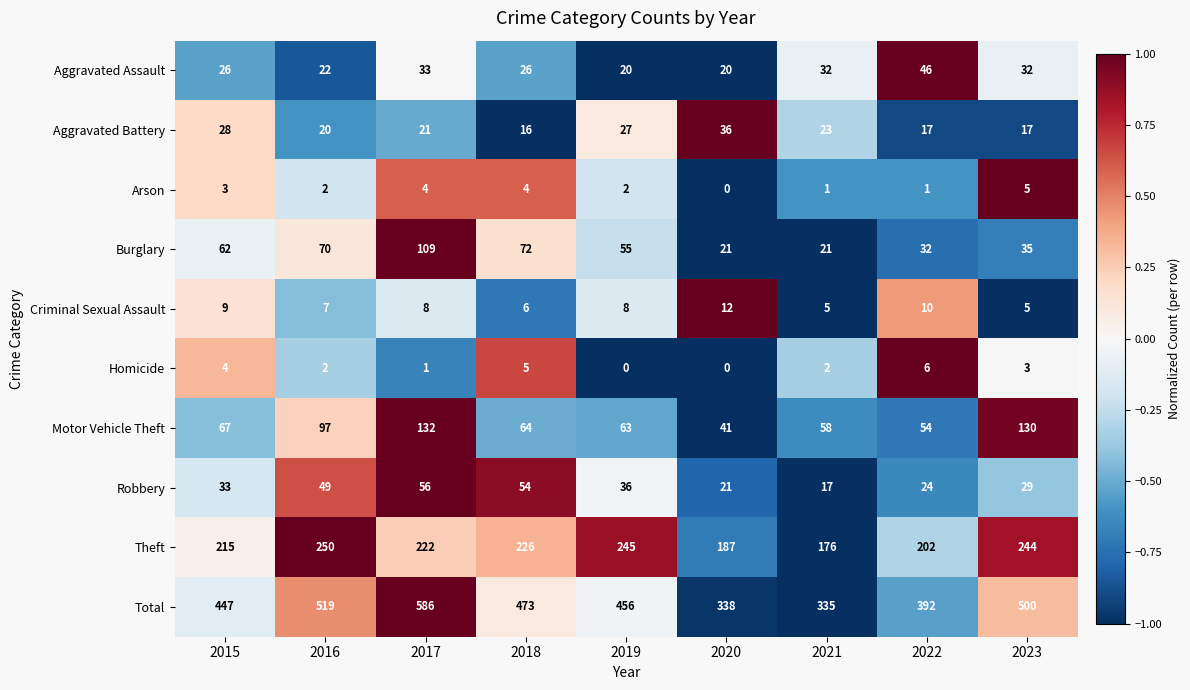

Which series has the largest range (max minus min)?

Total